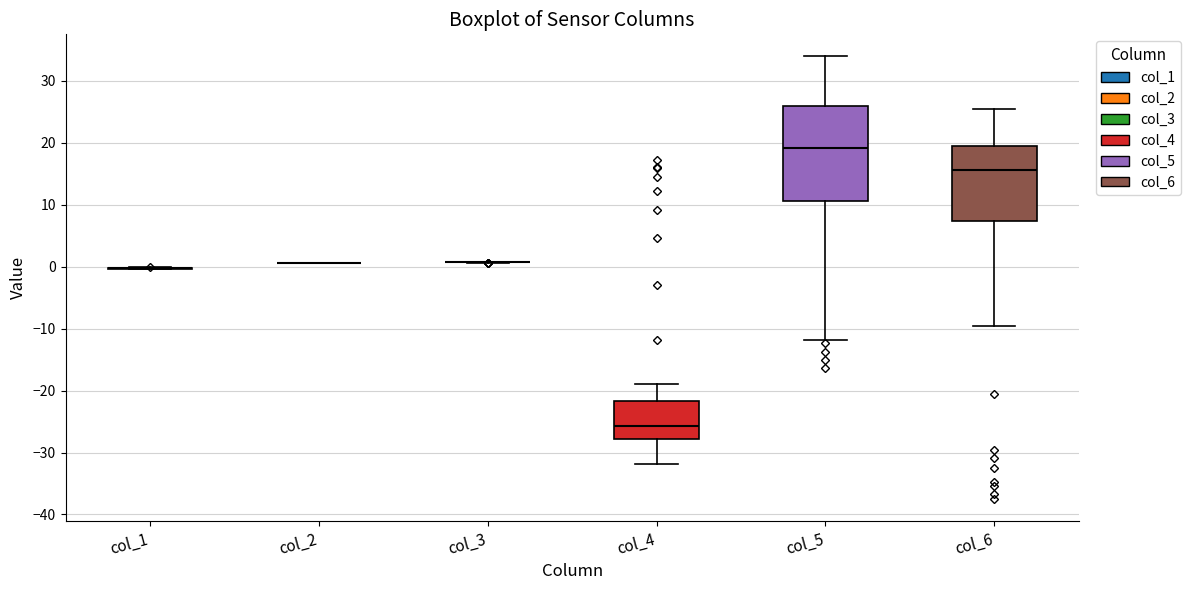

Reading left to right, read every box against the y-axis: the position of its median line, the range the box covers, and the ends of its whiskers. The values are not printed on the chart, so give them approximately, as read against the axis.

col_1: box collapsed to a line at 0, whiskers 0 to 0
col_2: box collapsed to a line at 1, whiskers 1 to 1
col_3: box collapsed to a line at 1, whiskers 1 to 1
col_4: median -26, box -28 to -22, whiskers -32 to -19
col_5: median 19, box 11 to 26, whiskers -12 to 34
col_6: median 16, box 7 to 19, whiskers -10 to 25